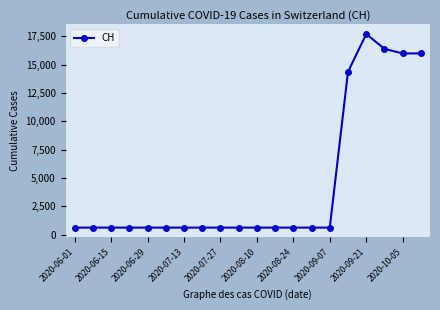

What is the value of the 16th point from the left?

14362